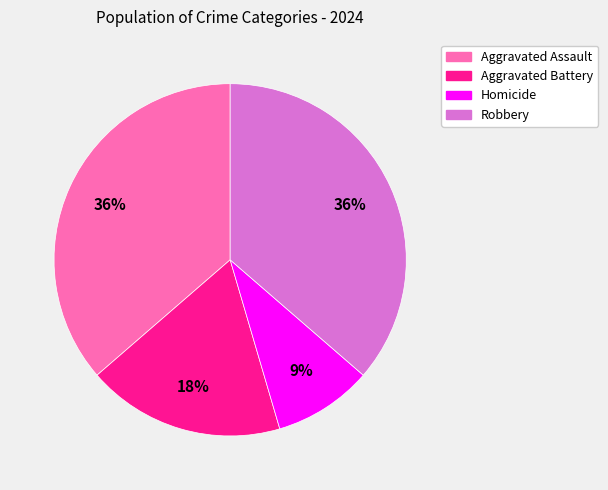

To the nearest percent, what portion does Aggravated Assault represent?

36%